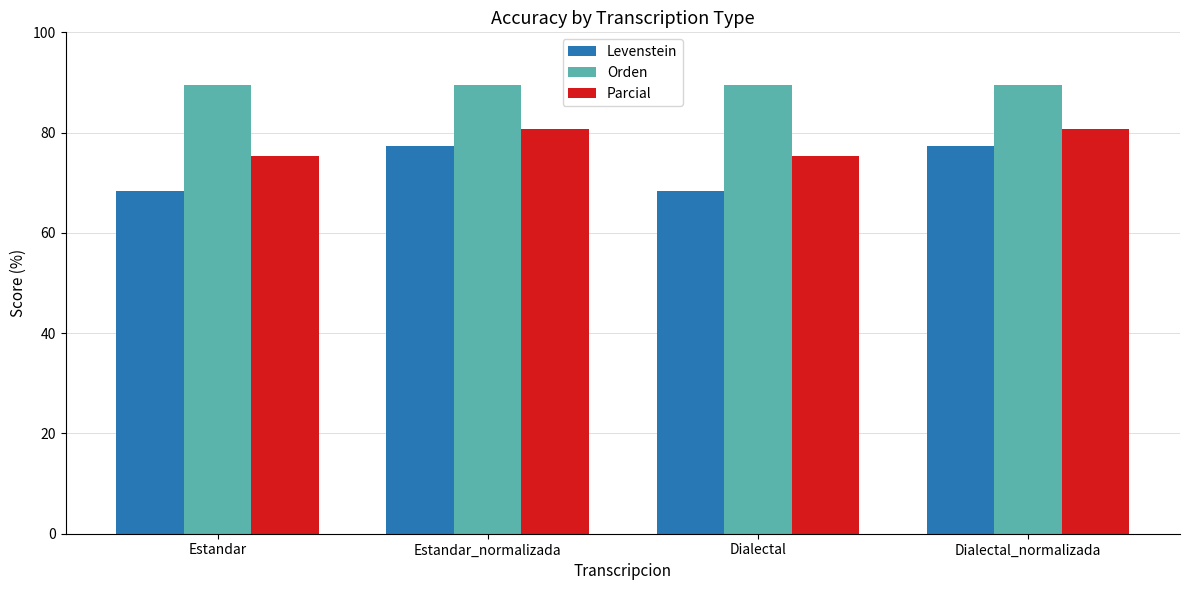

Which series changed the most between Dialectal and Dialectal_normalizada?

Levenstein